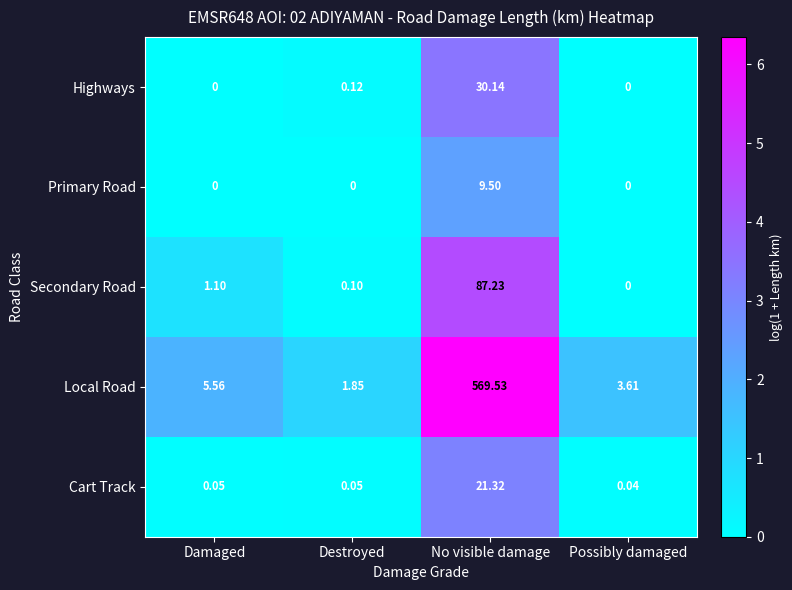

Which category has the highest value across all series?

No visible damage